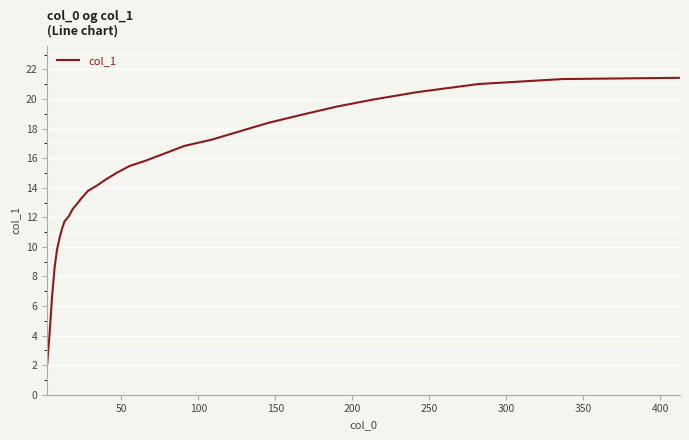

How many lines are shown in the chart?

1